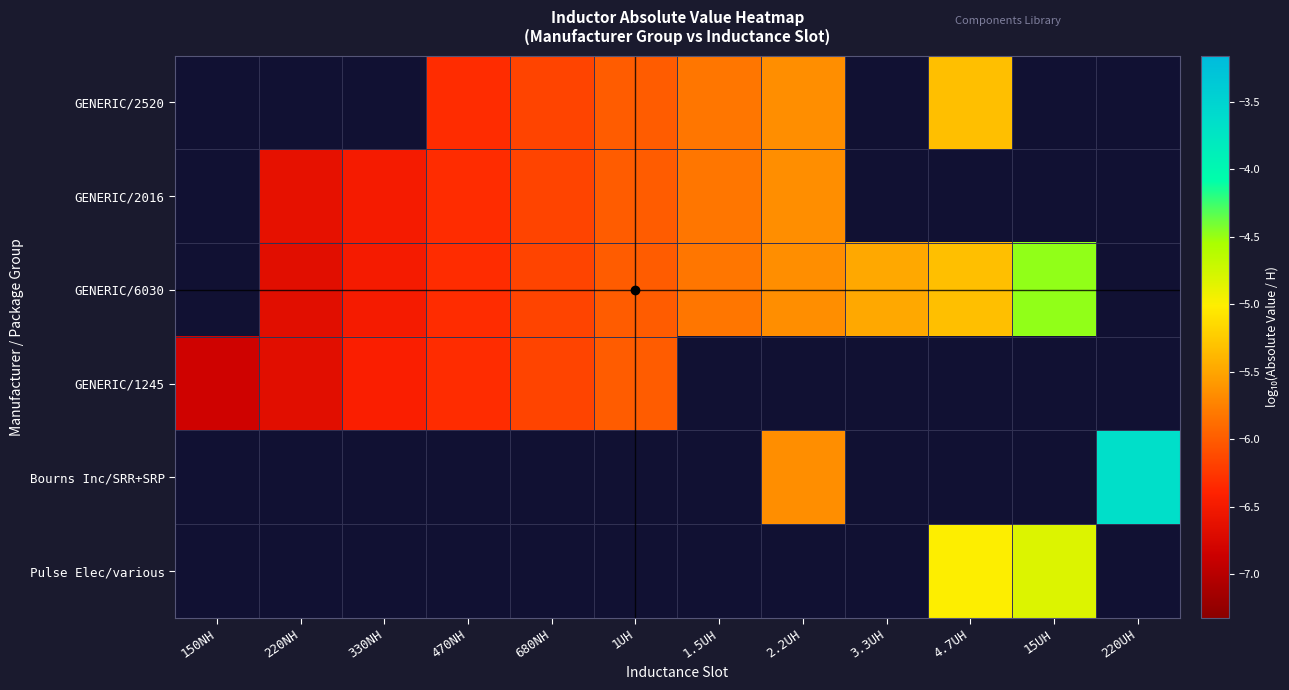

How many distinct data groups are displayed?

6